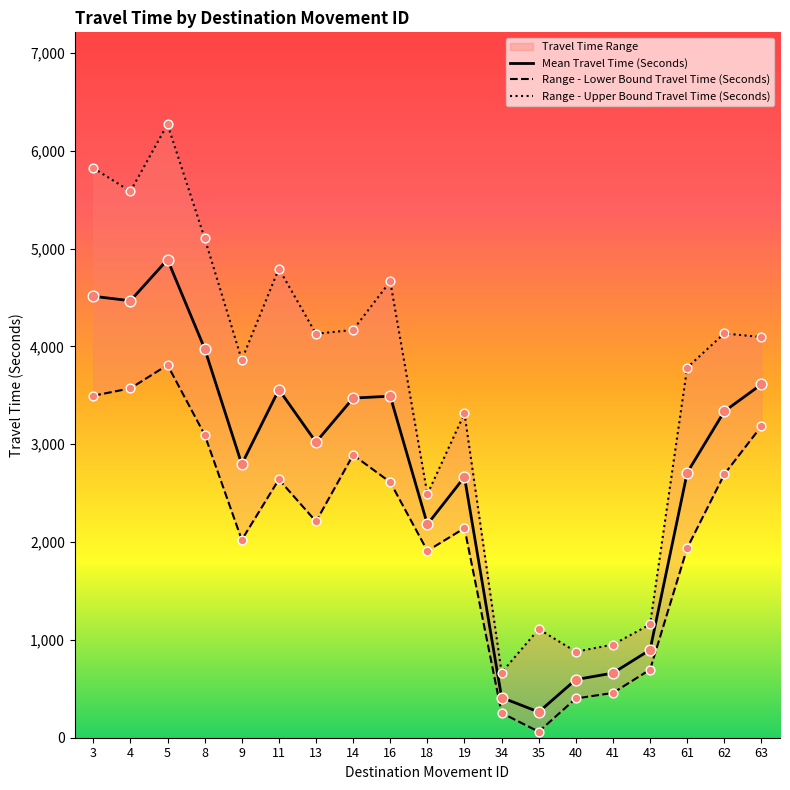

What is the total value across all series at 14?

10529